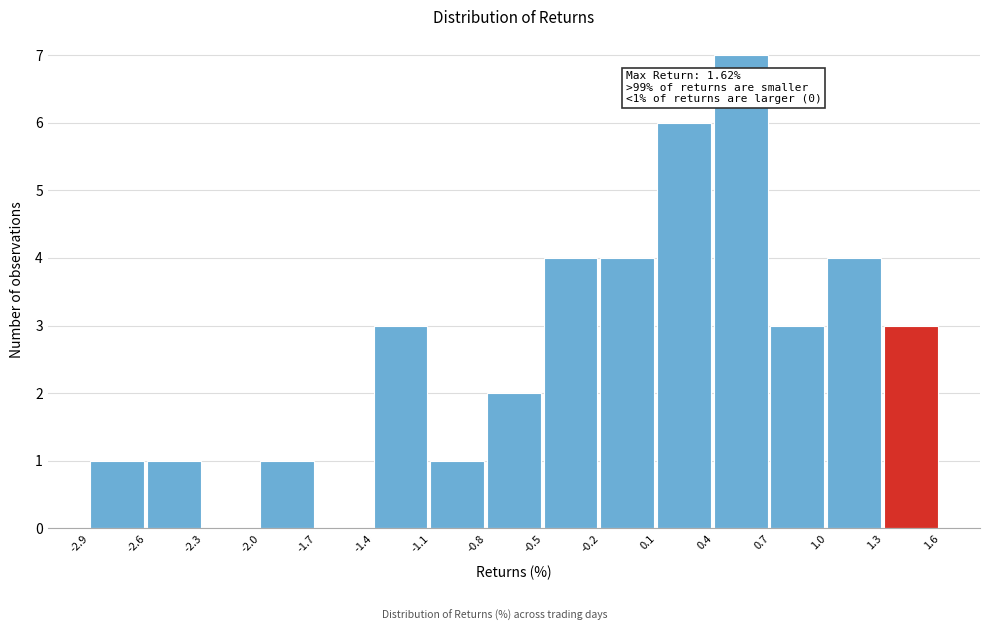

Which range on the x-axis has the tallest bar?

0.4 to 0.7